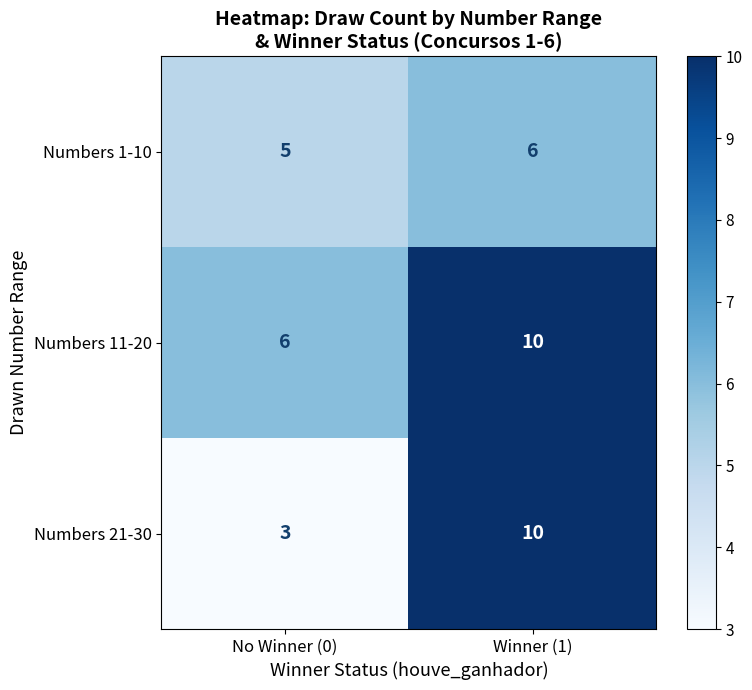

At which category is the sum across all series the highest?

Winner (1)